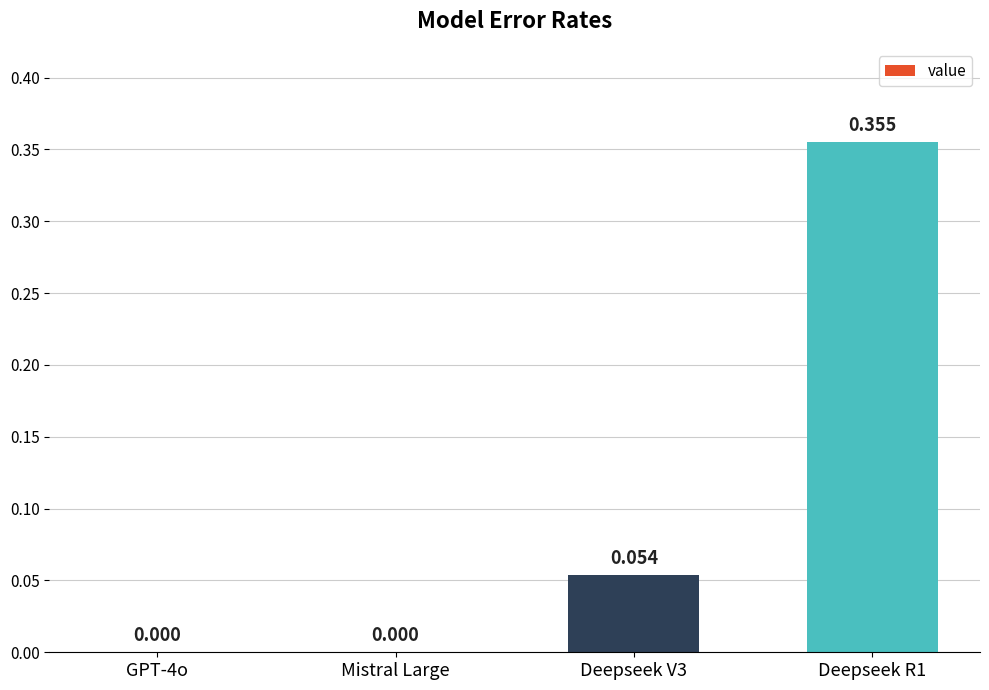

Rank the categories by value from lowest to highest.

GPT-4o, Mistral Large, Deepseek V3, Deepseek R1